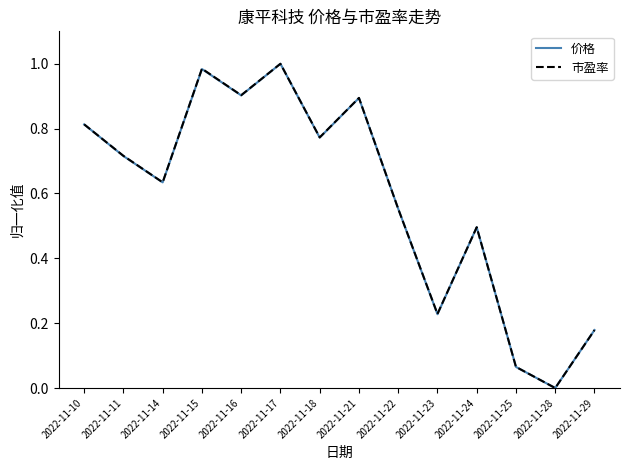

Is it true that 价格 equals 0.4 at 2022-11-15?

False